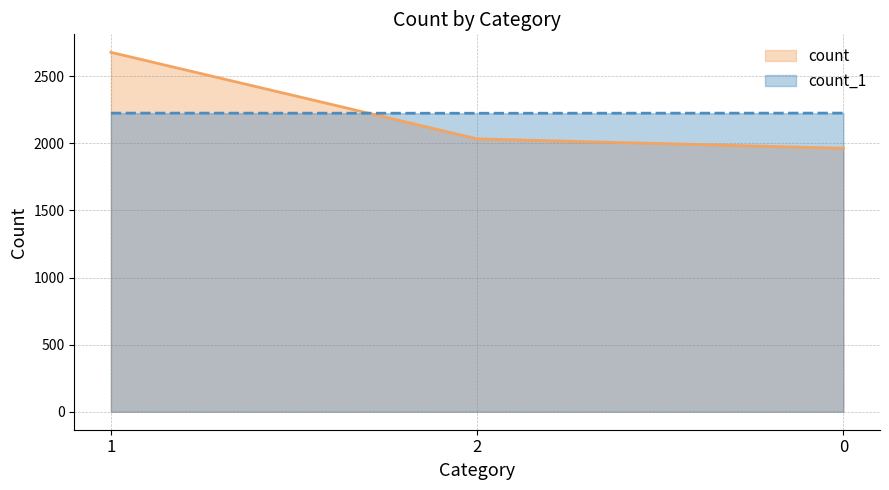

What position from the left is 1?

1